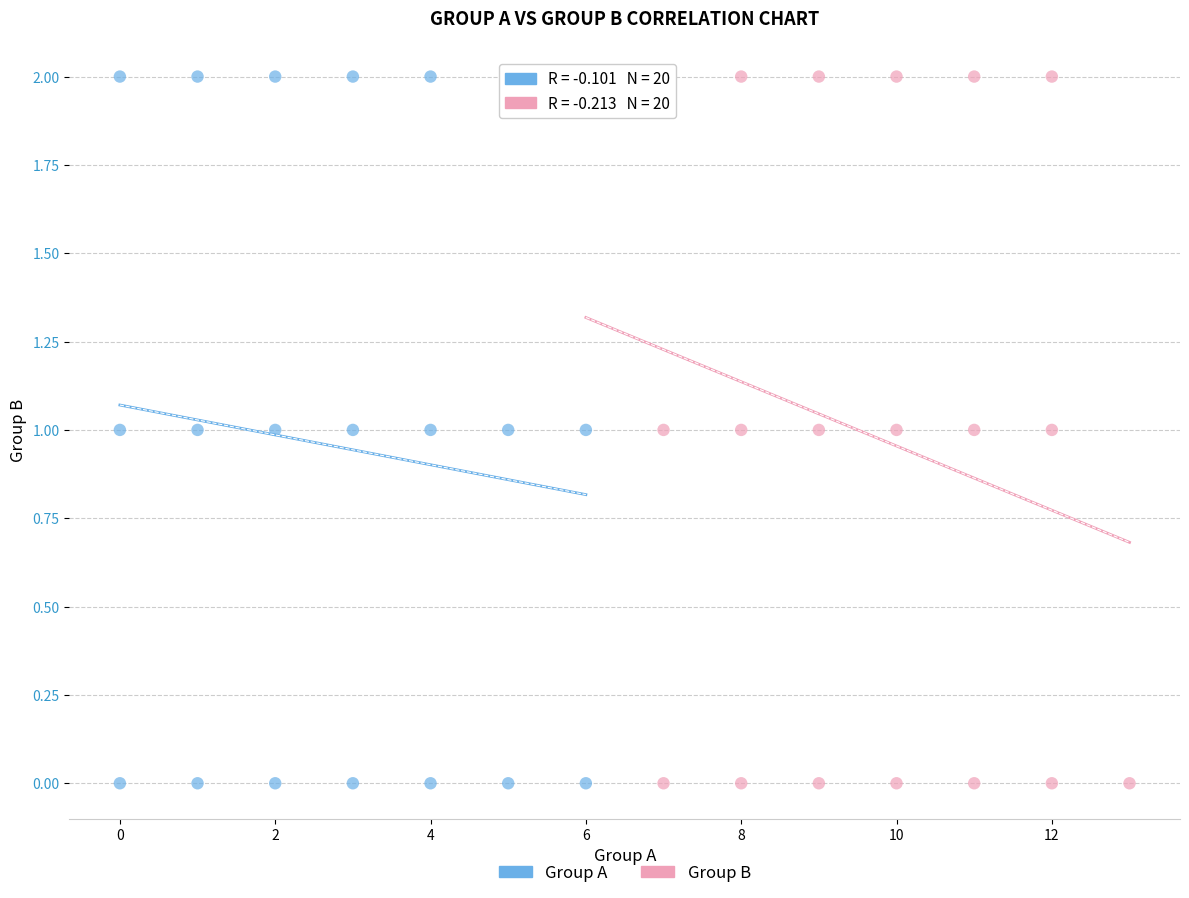

What are all the series names shown in the legend?

Group A, Group B